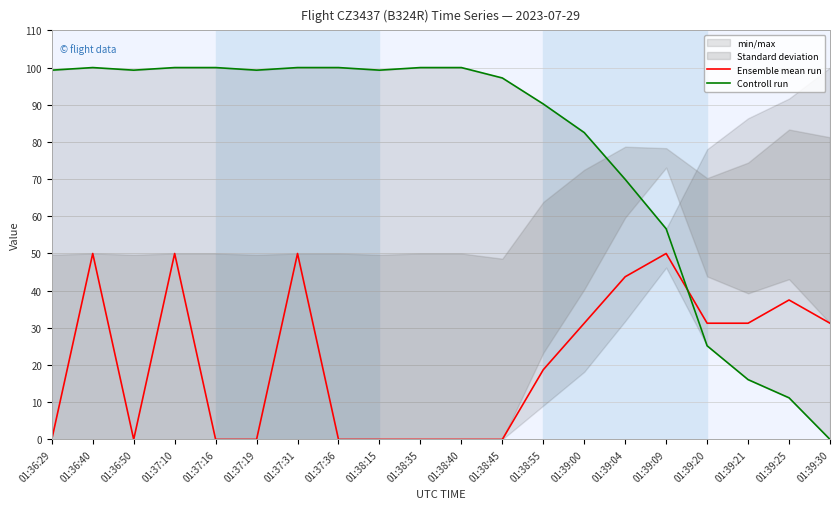

Is it true that Ensemble mean run equals -29.4 at 01:38:35?

False